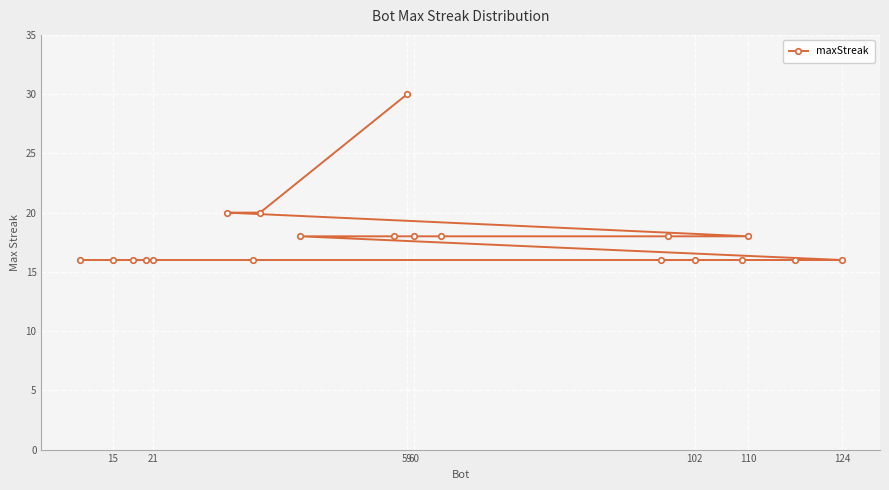

Between 59 and 110, which is larger?

59